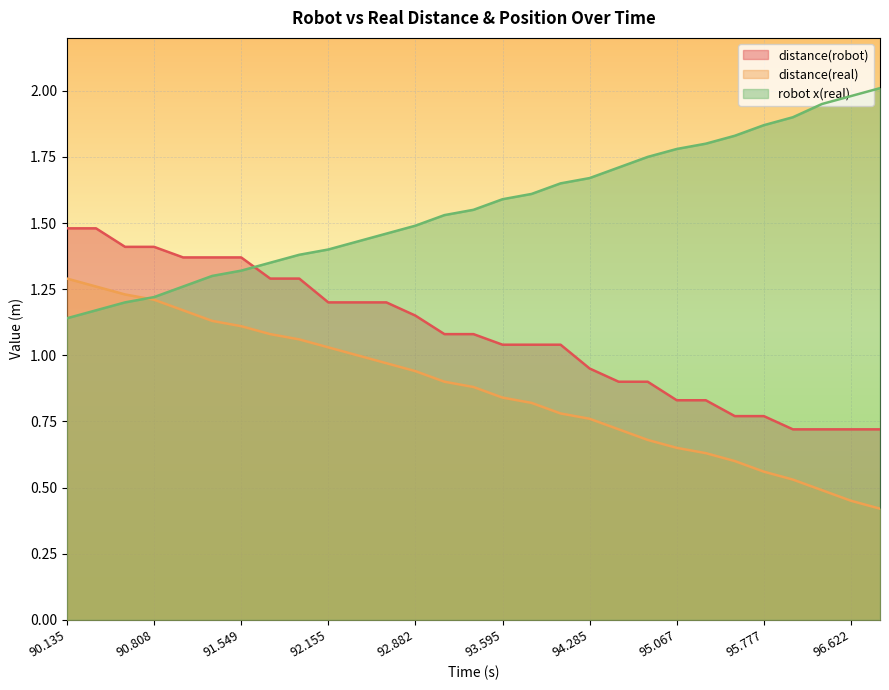

Is the value of distance(real) at 90.399 greater than the value of distance(robot) at 91.975?

No